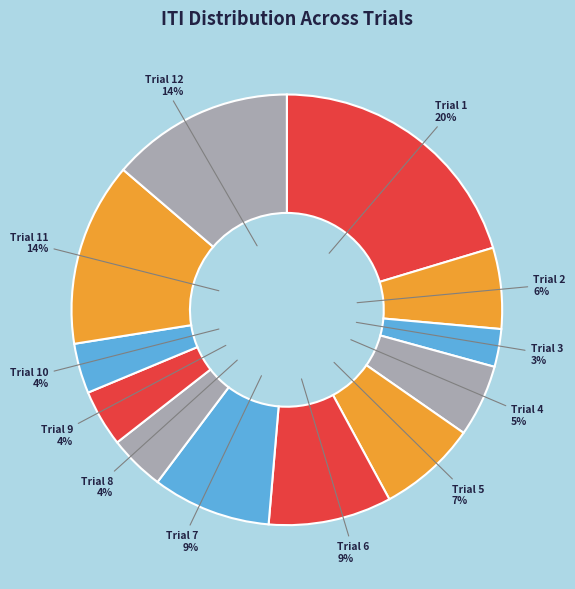

Count the number of slices in the pie.

12